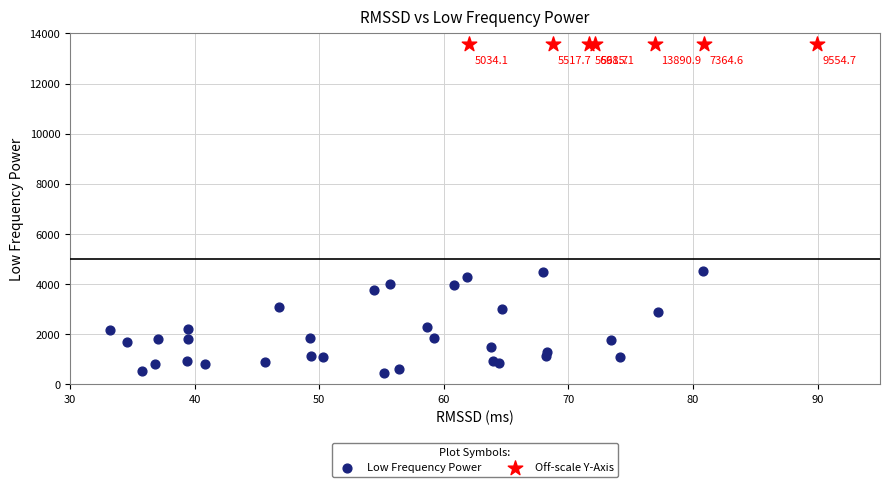

What are all the series names shown in the legend?

Low Frequency Power, Off-scale Y-Axis